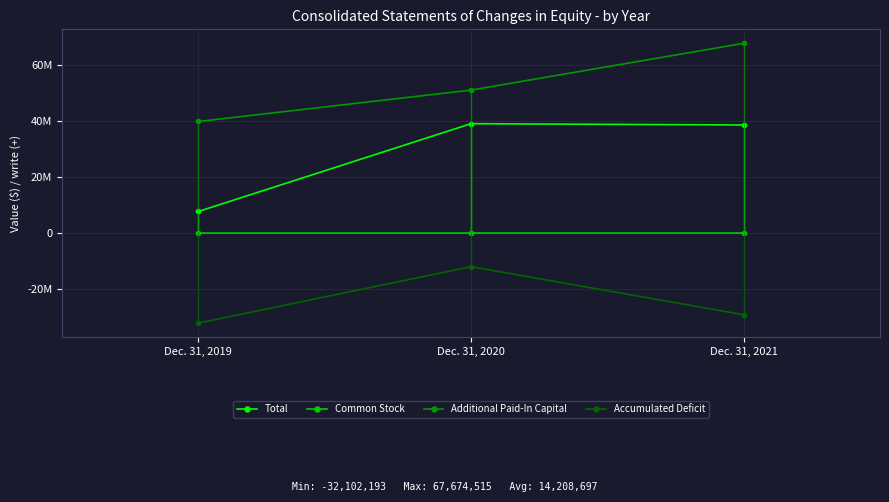

True or false: Accumulated Deficit has a value of -32102193 at Dec. 31, 2019.

True